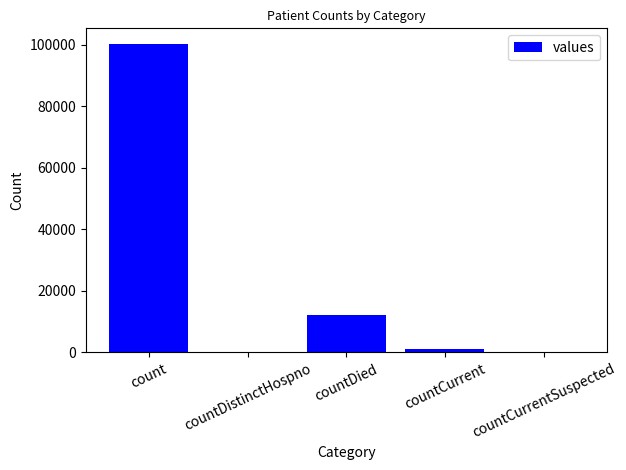

Reading right to left, list all the values displayed in this chart.

countCurrentSuspected=0	countCurrent=1229	countDied=12219	countDistinctHospno=0	count=100301